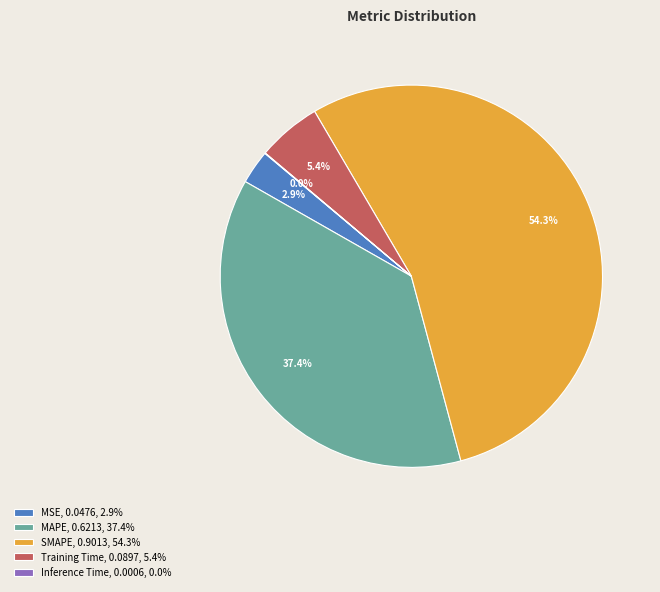

Does SMAPE, 0.9013, 54.3% represent more than half of the total?

Yes